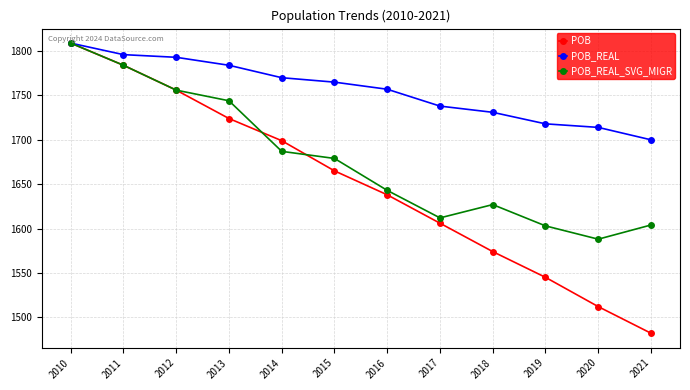

What is the spread (max minus min) of values at 2019?

173